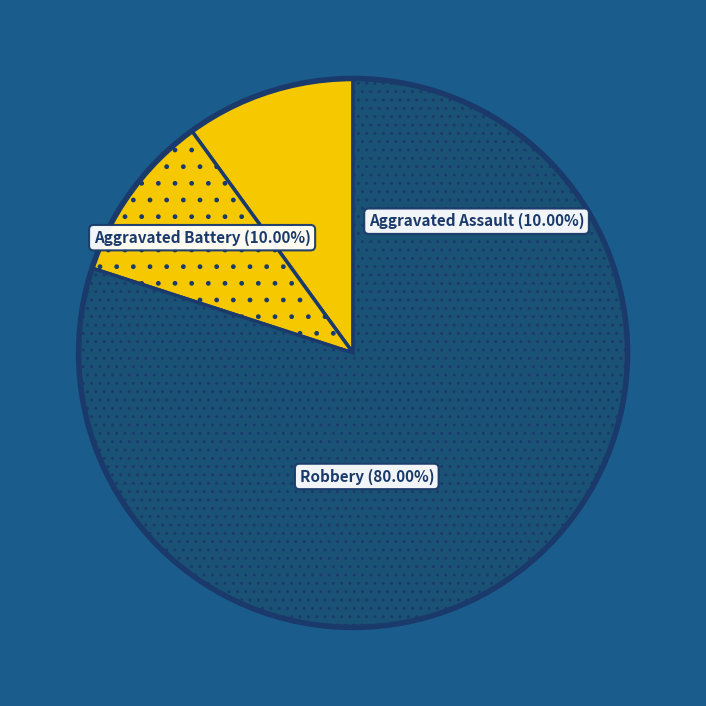

What is the largest slice in the pie chart?

Robbery